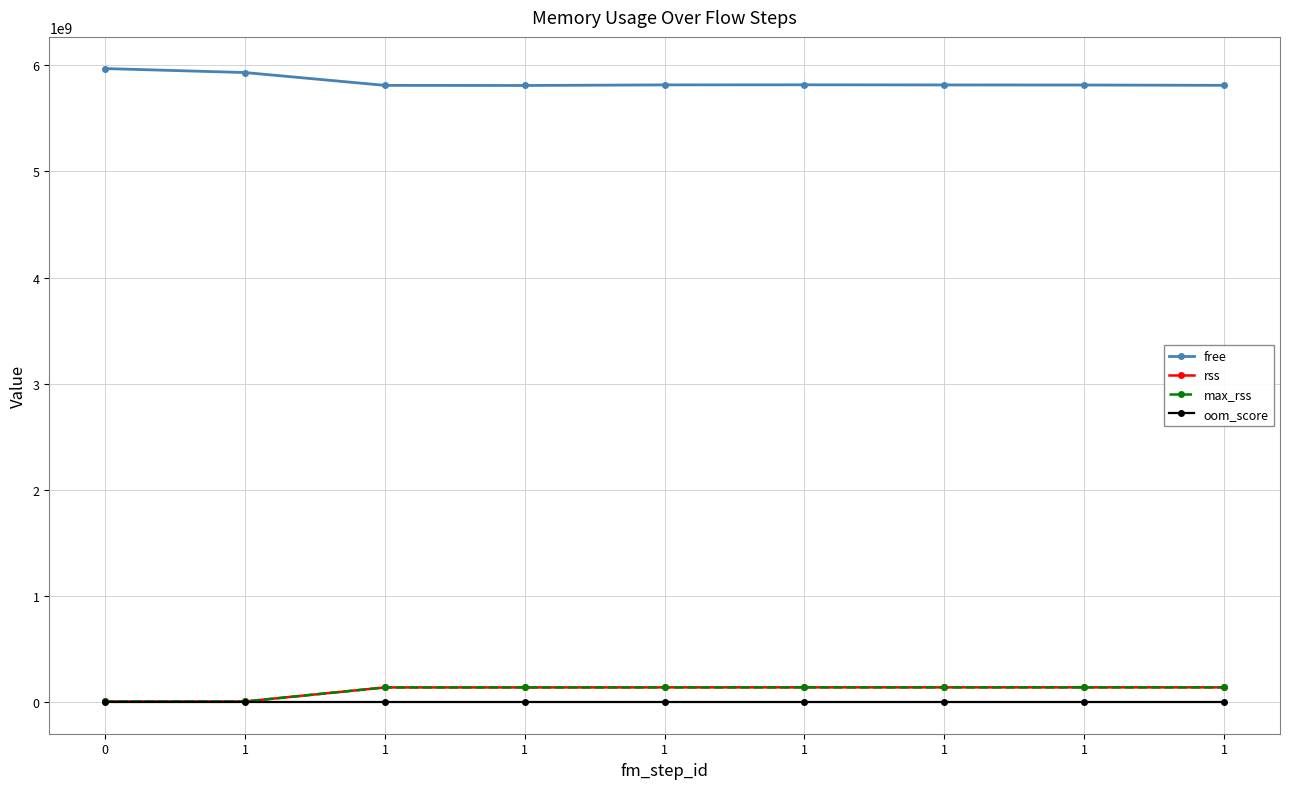

What is the sum of all max_rss values?

978350080